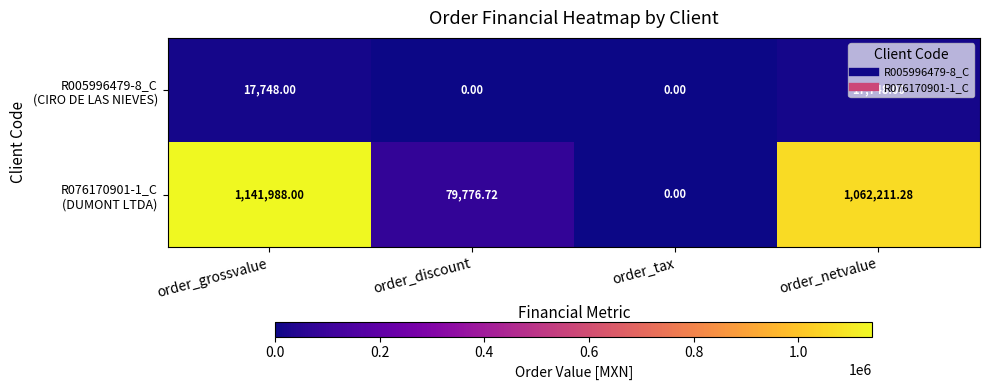

At which category does the chart reach its peak across all series?

order_grossvalue